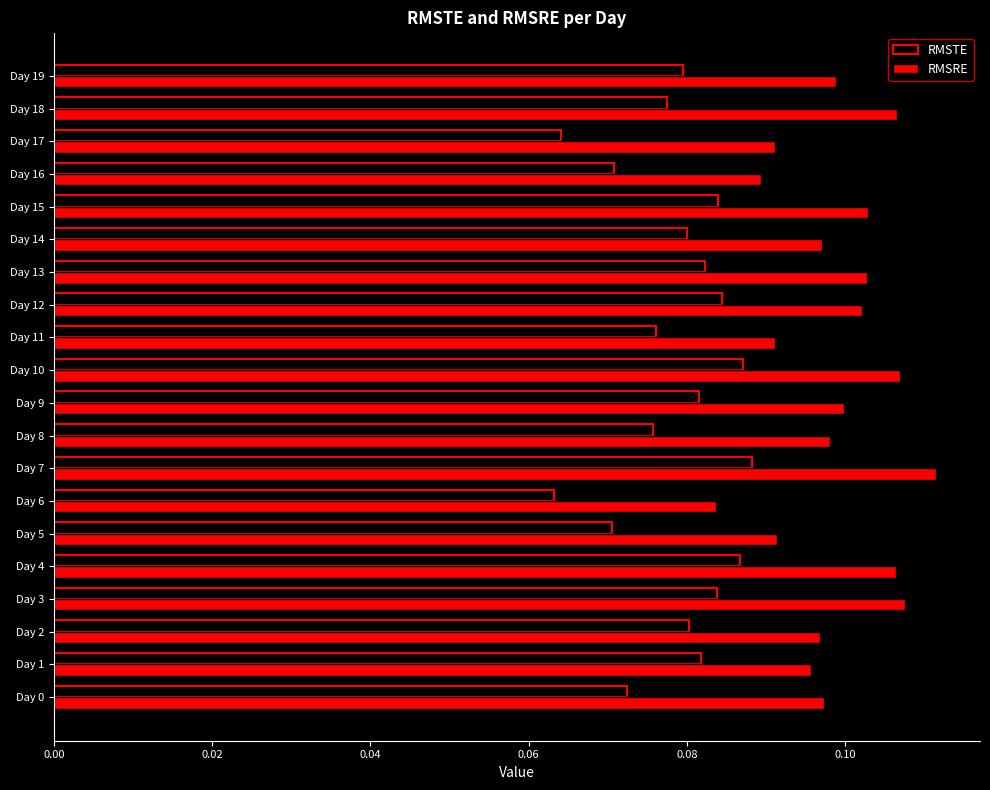

Which series has the largest total across all categories?

RMSRE